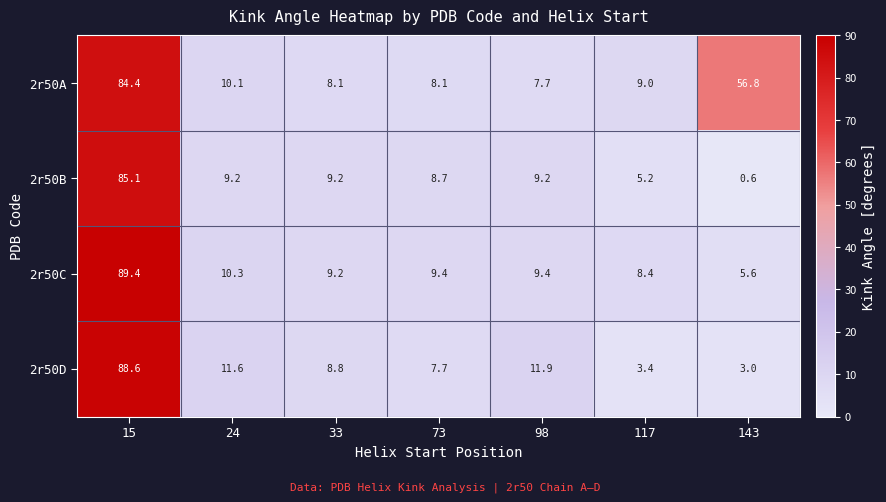

List the series in order of their peak value, highest first.

2r50C, 2r50D, 2r50B, 2r50A